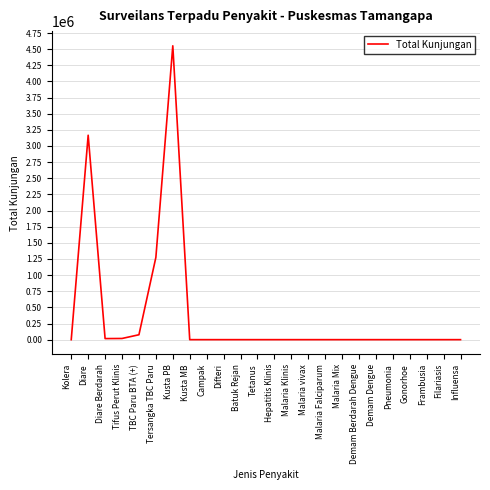

What is the average value?

379309